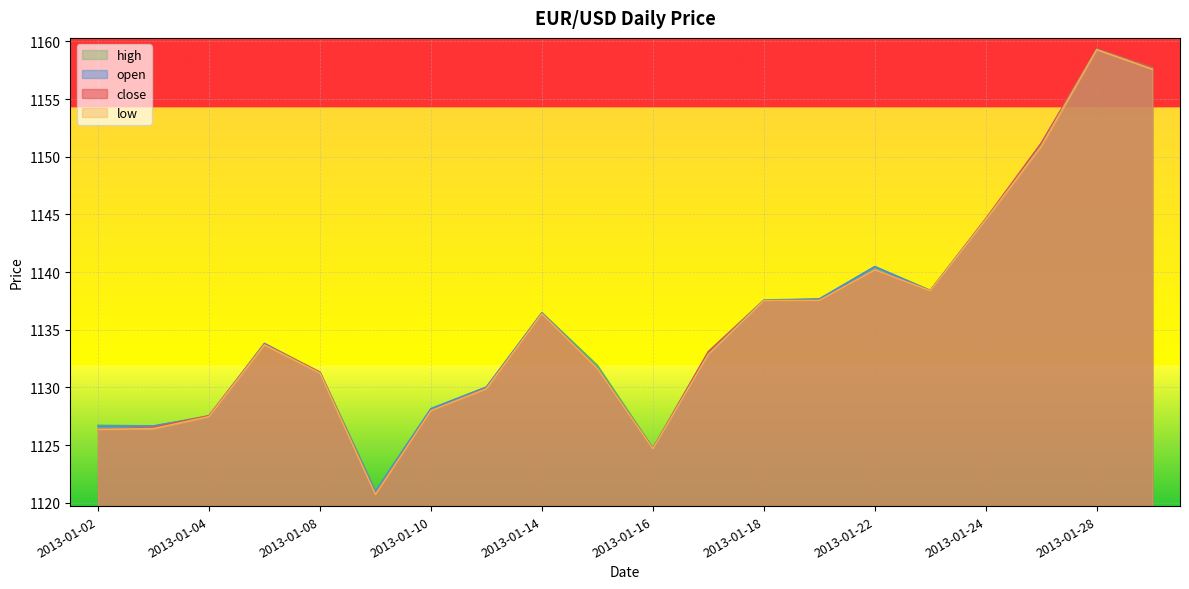

The value of close at 2013-01-09 is 1120.7. True or false?

True